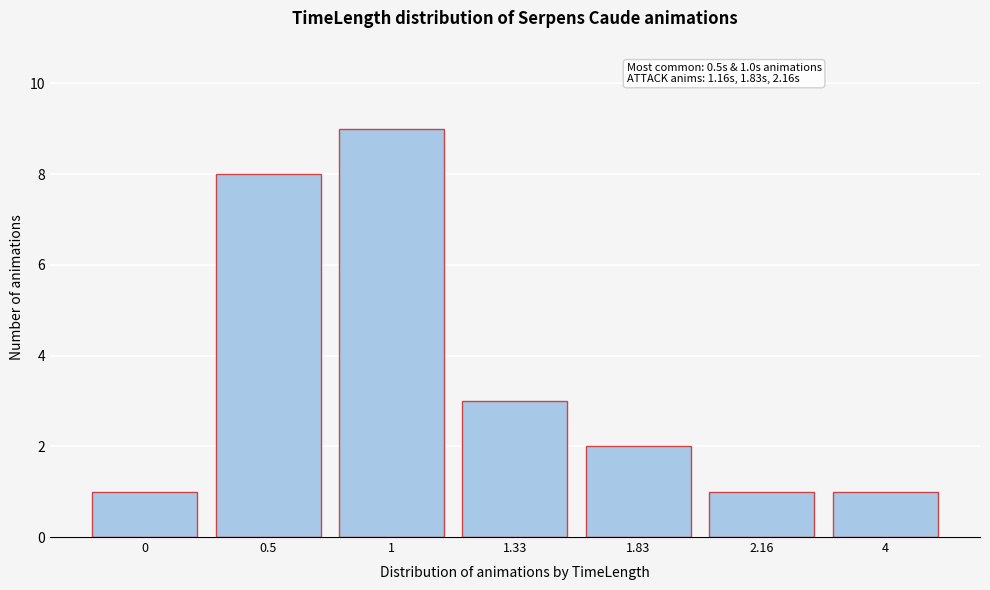

Reading left to right, transcribe all the data shown in this chart.

1	8	9	3	2	1	1